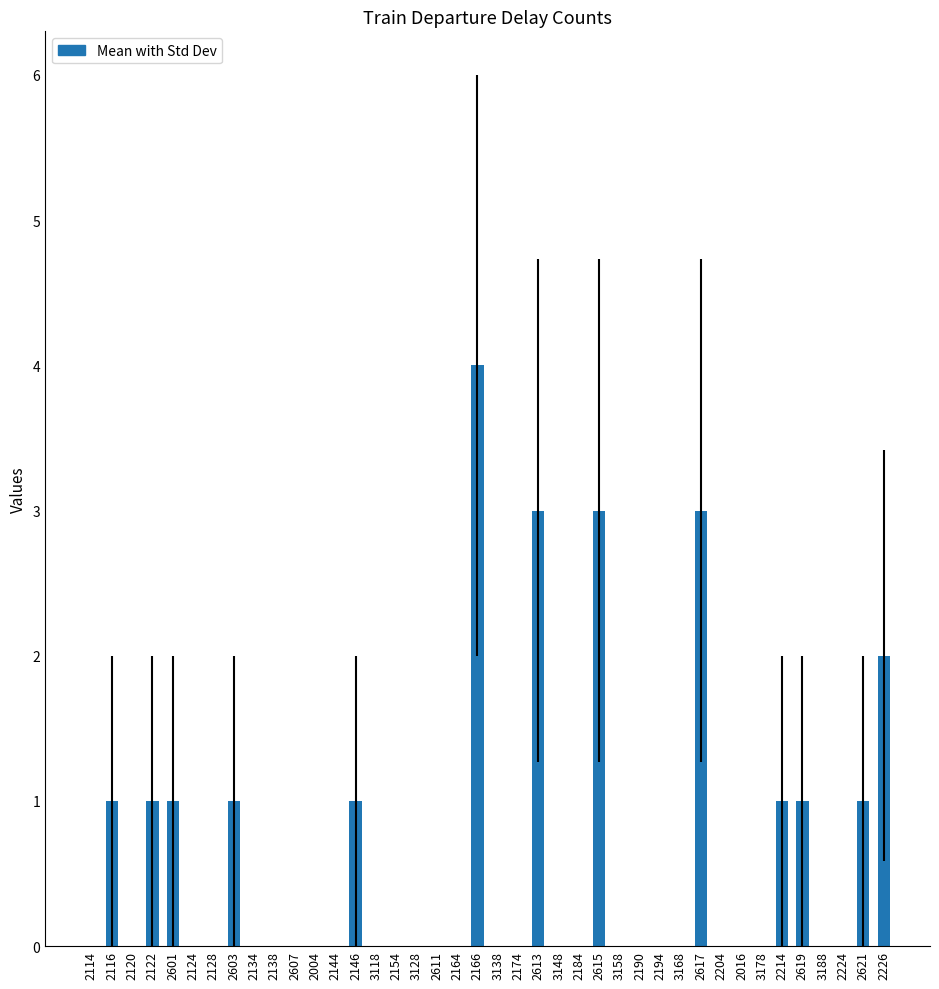

What is the sum of the values at 2613 and 2004?

3